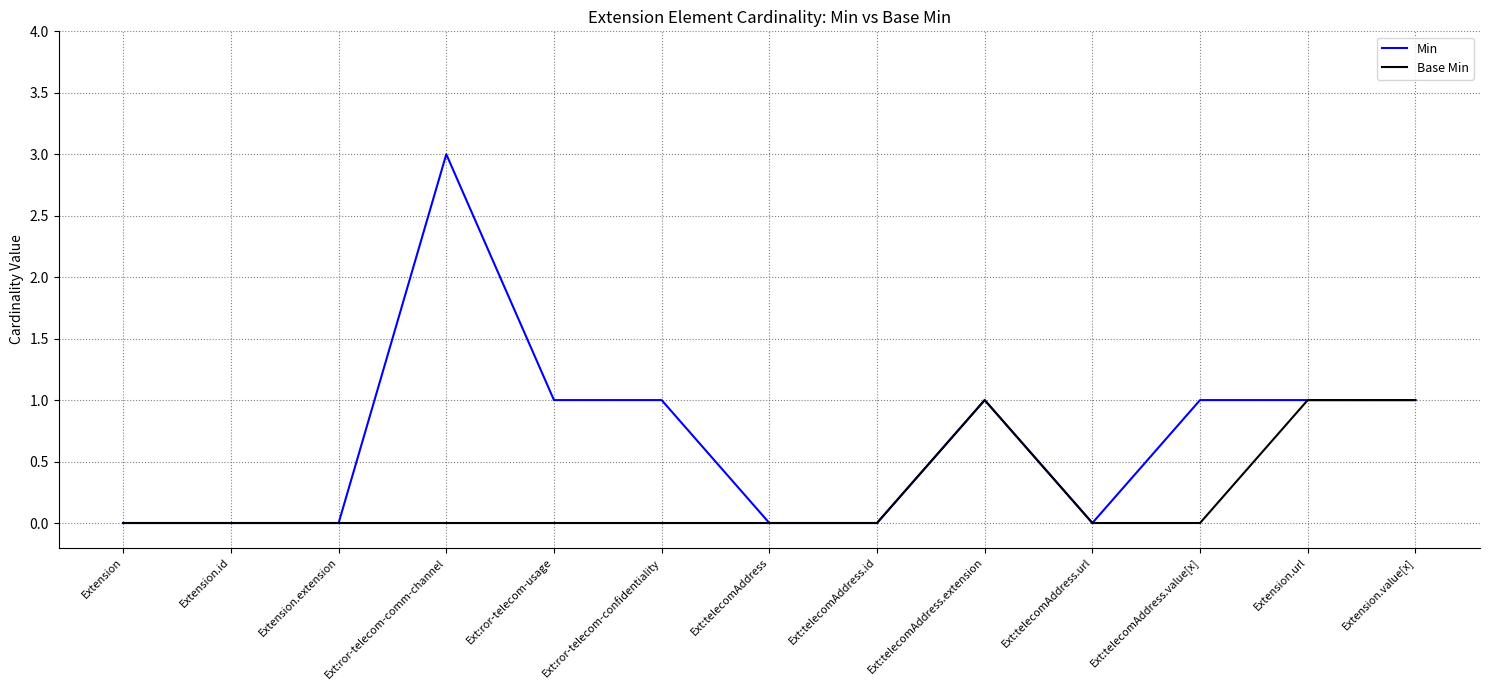

The Base Min series shows 1 at Ext:telecomAddress.extension. True or false?

True